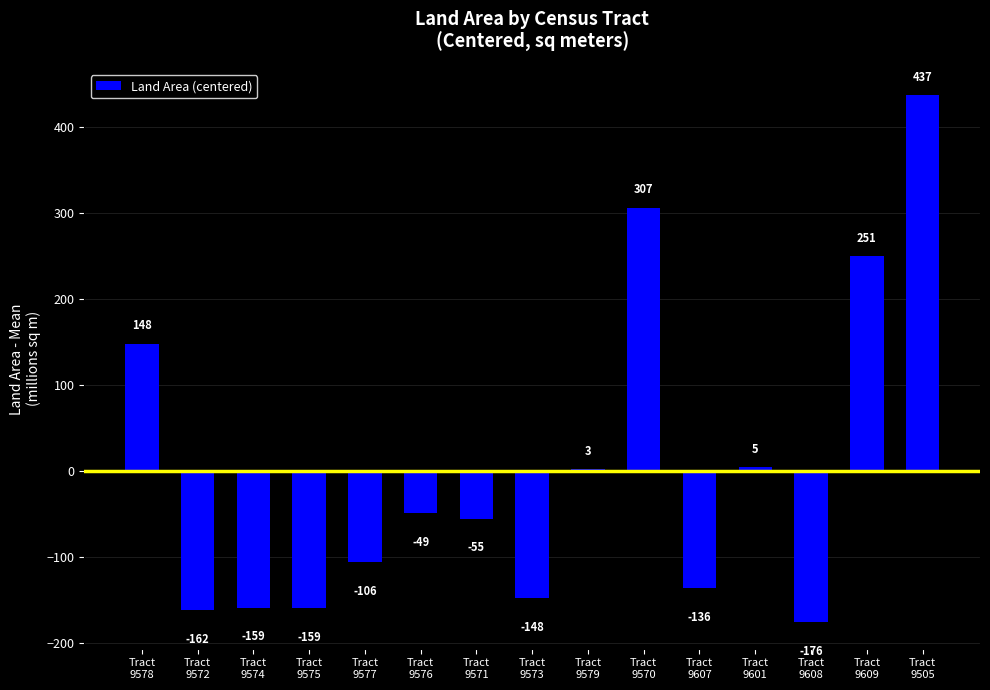

The chart shows a value of -158.7 at Tract
9574. True or false?

True